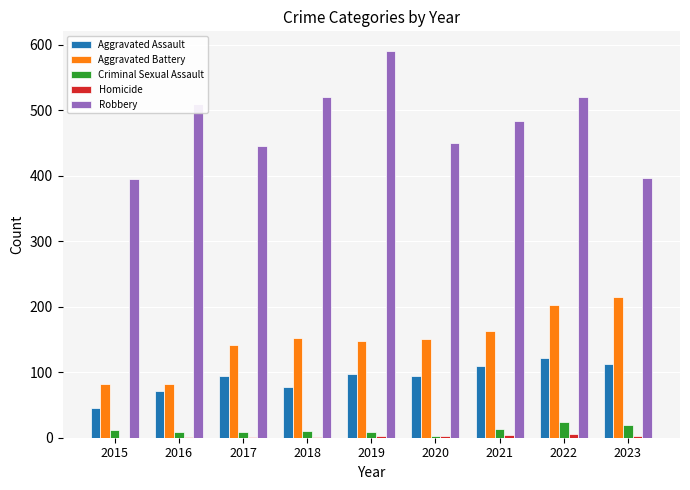

Which series changed the most between 2016 and 2022?

Aggravated Battery